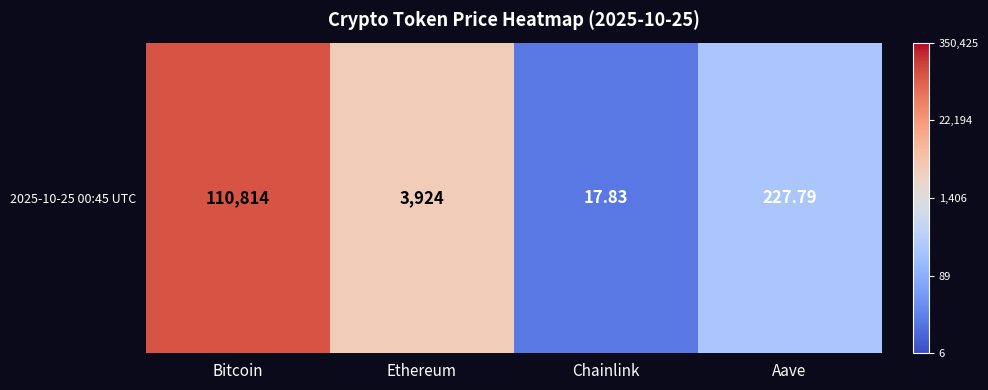

List the labels in order of value, smallest first.

Chainlink, Aave, Ethereum, Bitcoin